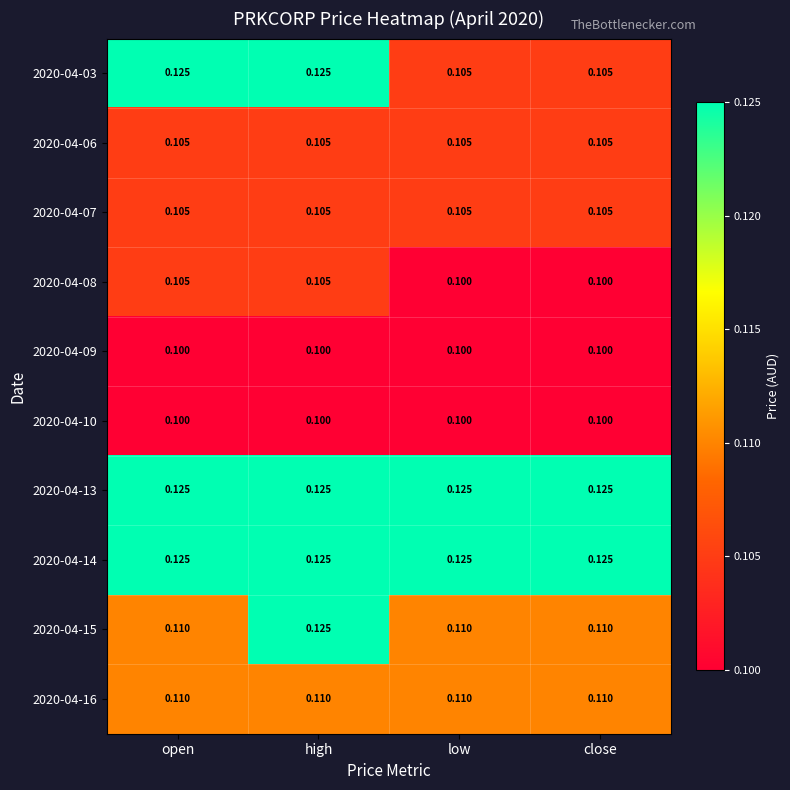

Which series has the largest range (max minus min)?

2020-04-03